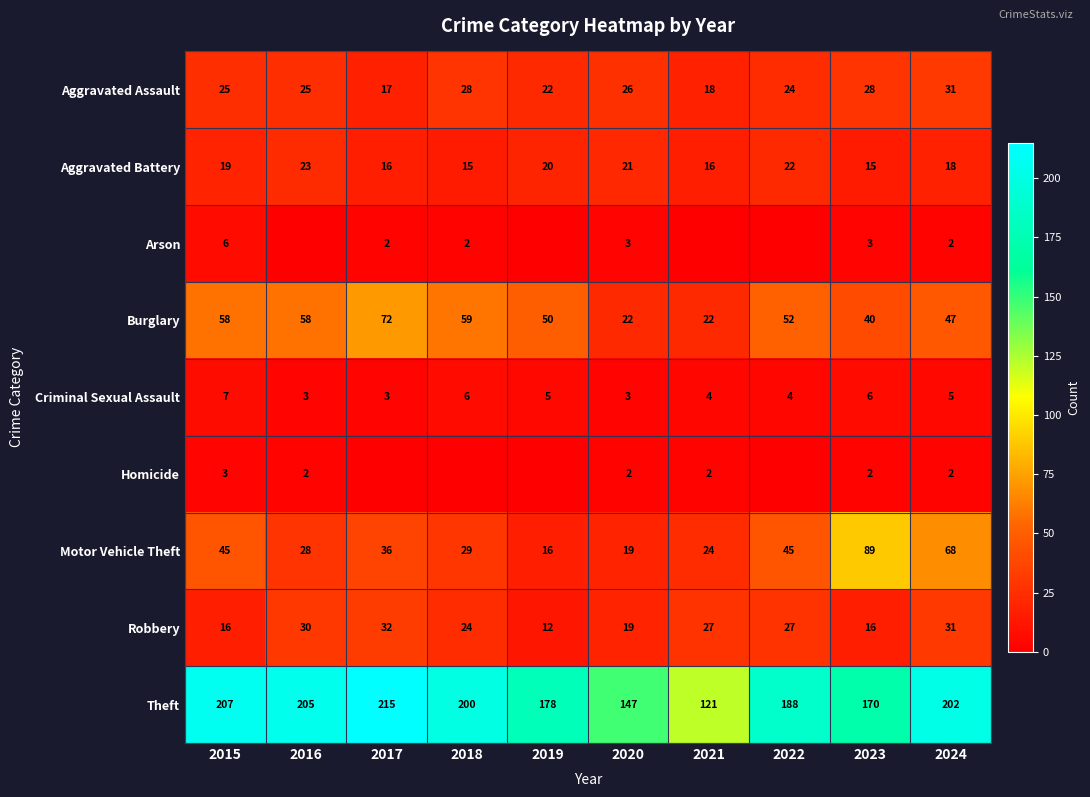

What value does the Criminal Sexual Assault series have at 2017?

3